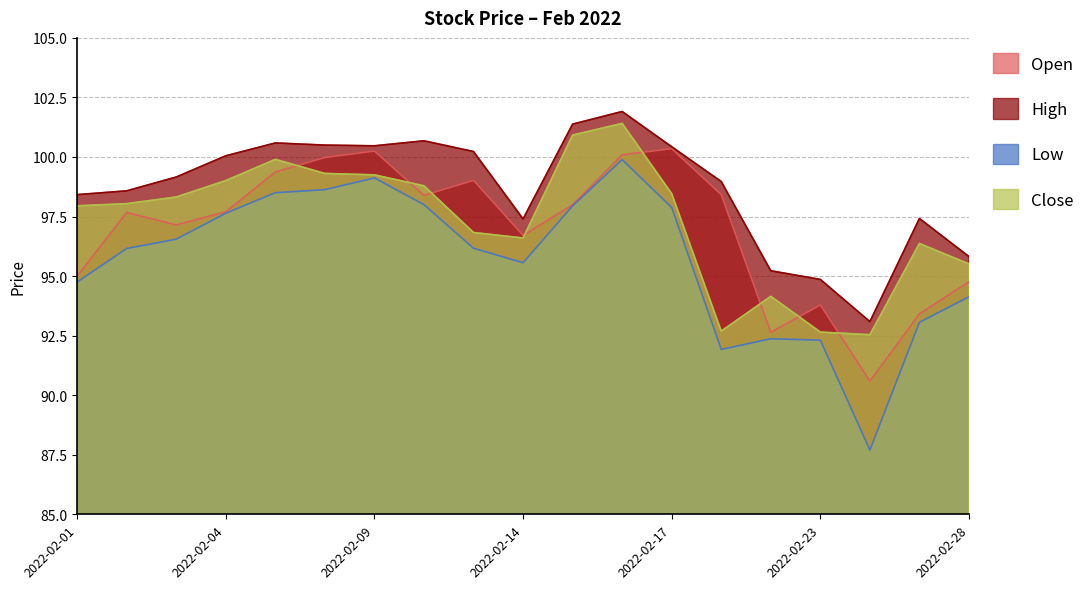

What are all the series names shown in the legend?

Open, High, Low, Close